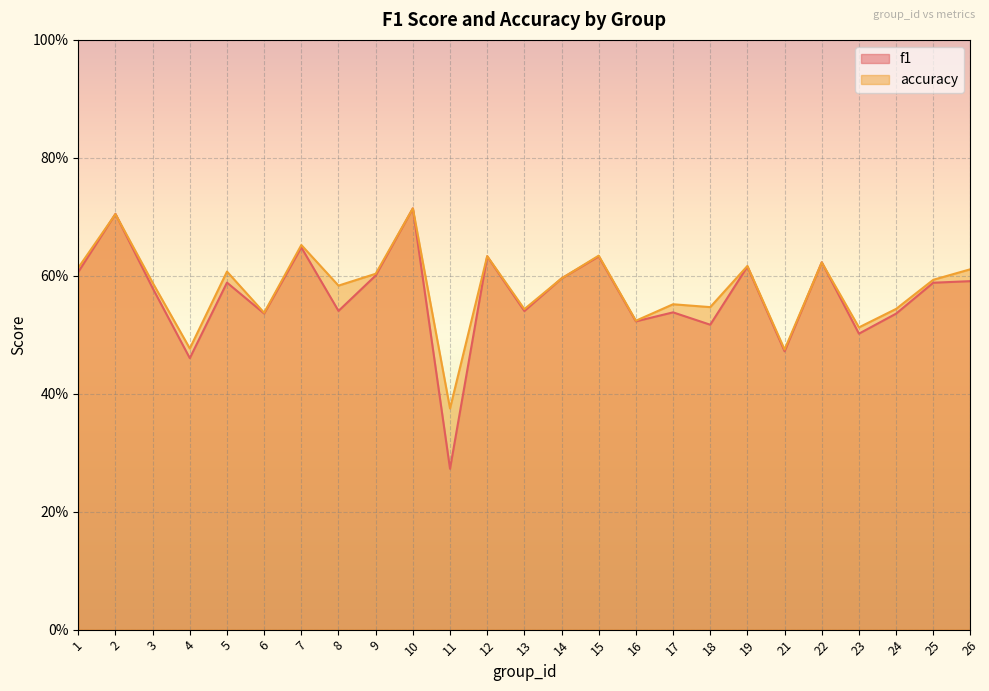

Between 4 and 23, which series saw the biggest shift?

f1